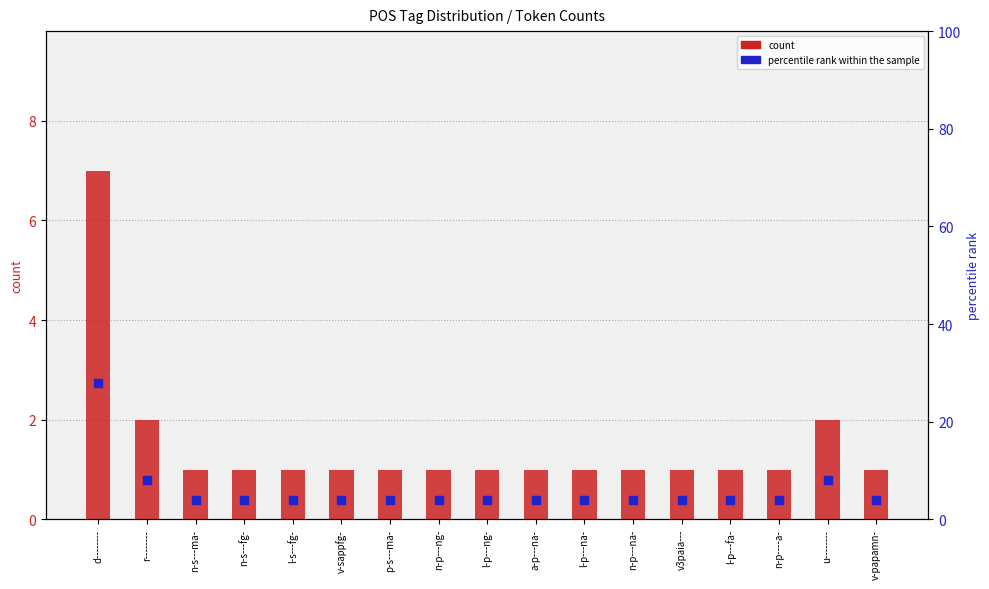

Which series has the largest total across all categories?

percentile rank within the sample